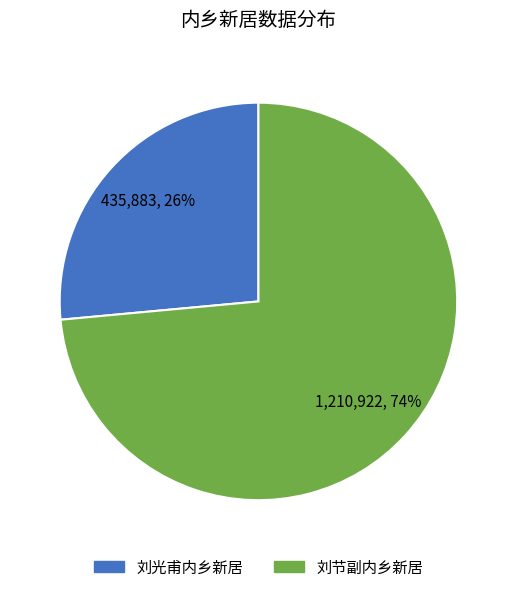

Approximately how many times larger is the value at 刘节副内乡新居 compared to 刘光甫内乡新居?

2.8